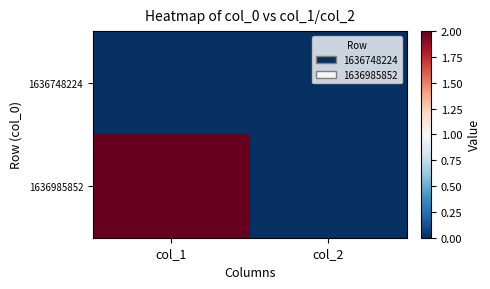

Reading left to right, transcribe all the data shown in this chart.

1636748224: col_1=0	col_2=0
1636985852: col_1=2	col_2=0